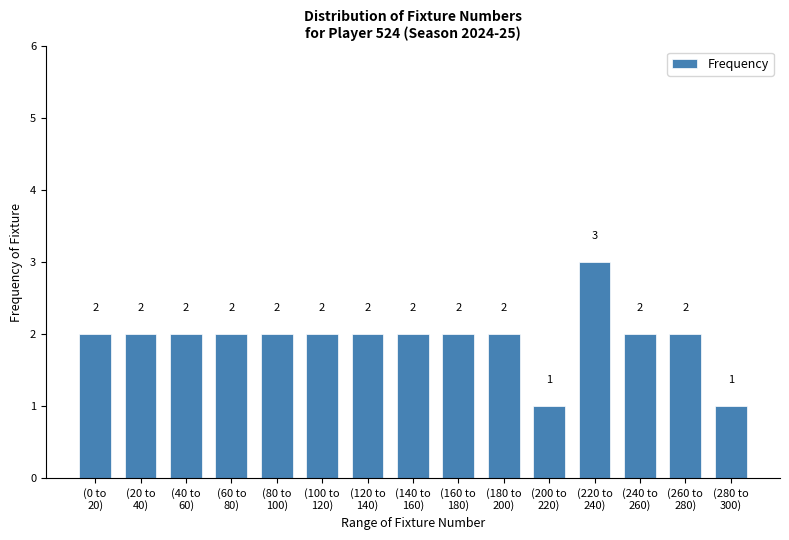

Reading left to right, extract all data points from this chart.

2	2	2	2	2	2	2	2	2	2	1	3	2	2	1